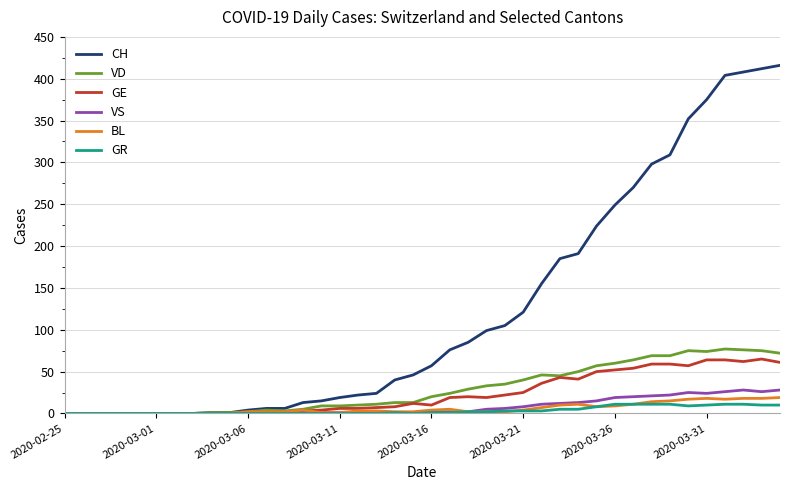

Which series has the largest range (max minus min)?

CH